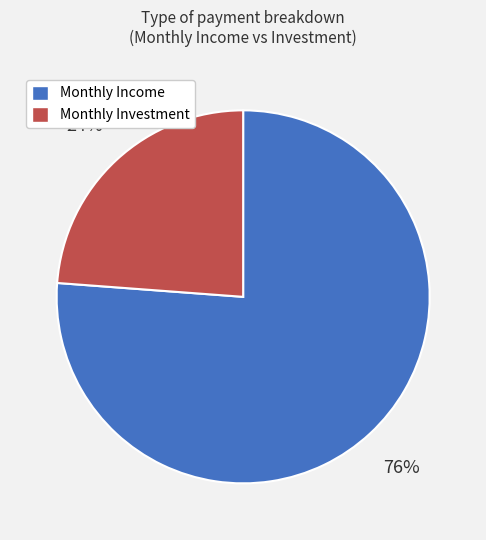

How many segments does this pie chart have?

2